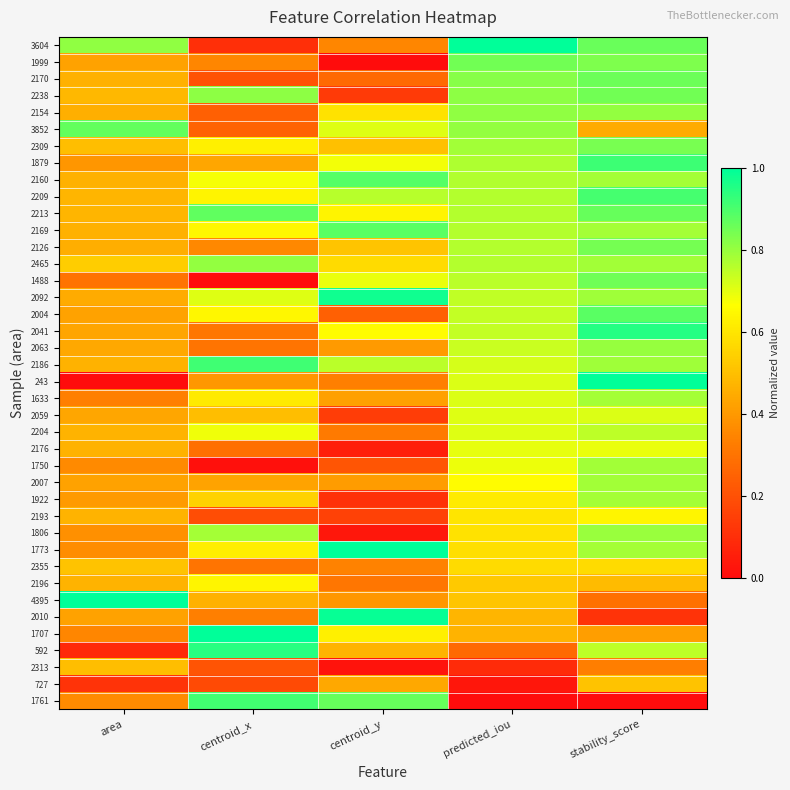

What is the greatest value displayed?

1.0